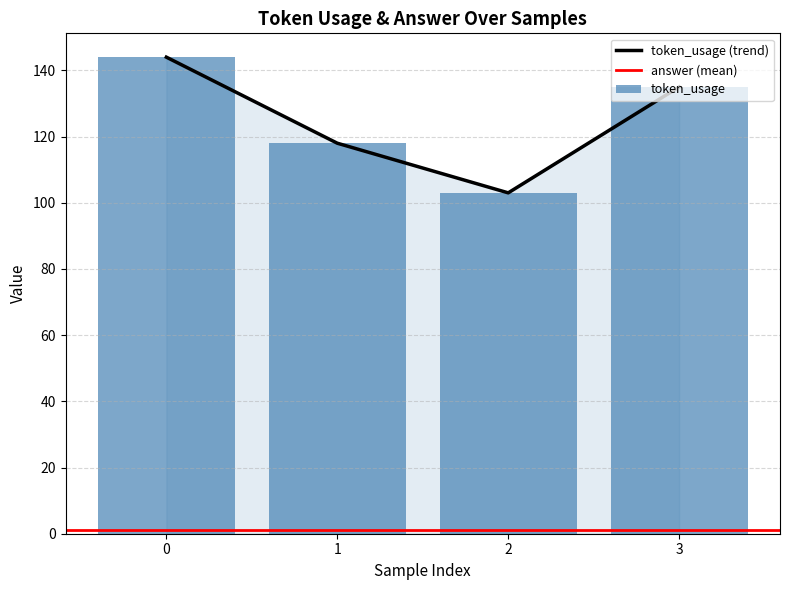

What is the change in value from 1 to 3?

+17